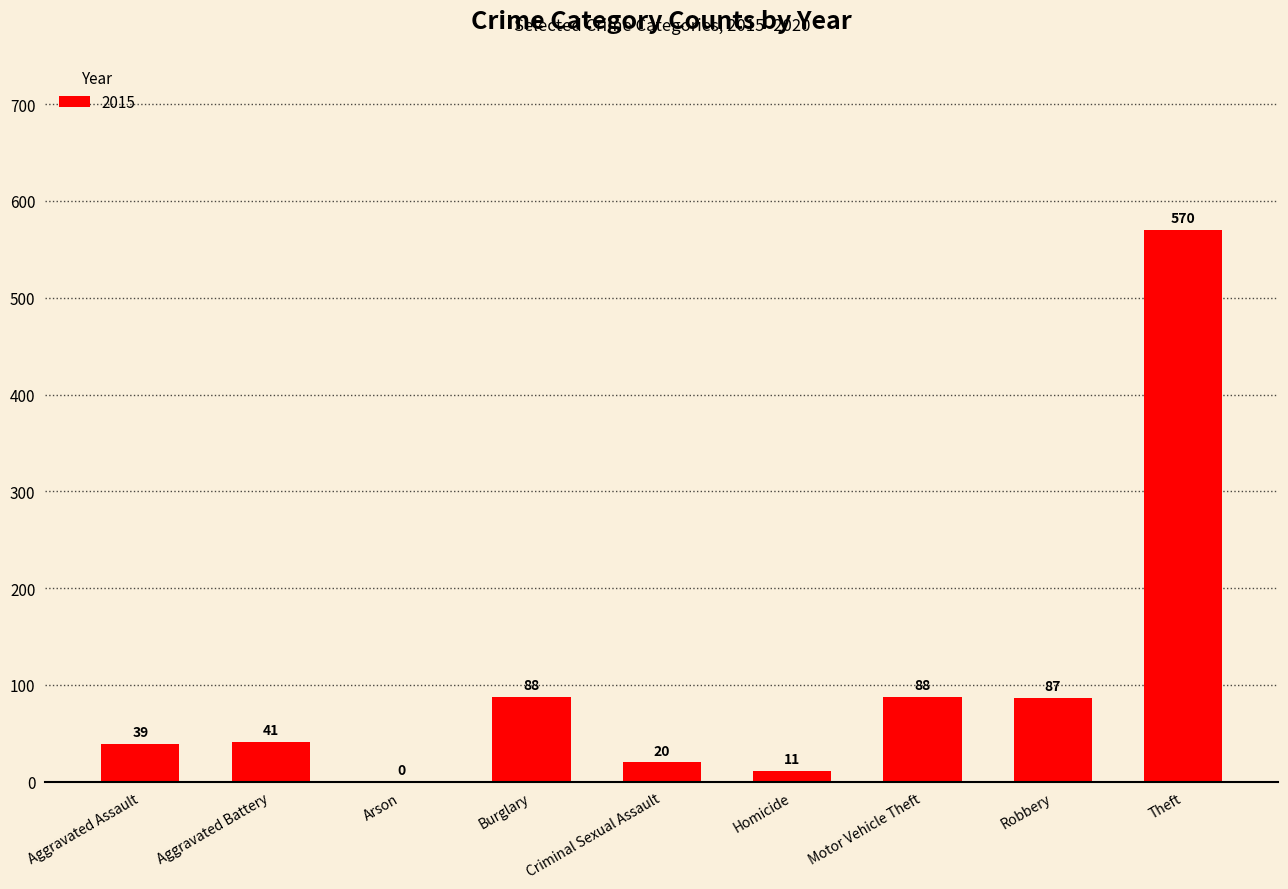

What is the sum of the values at Homicide and Criminal Sexual Assault?

31